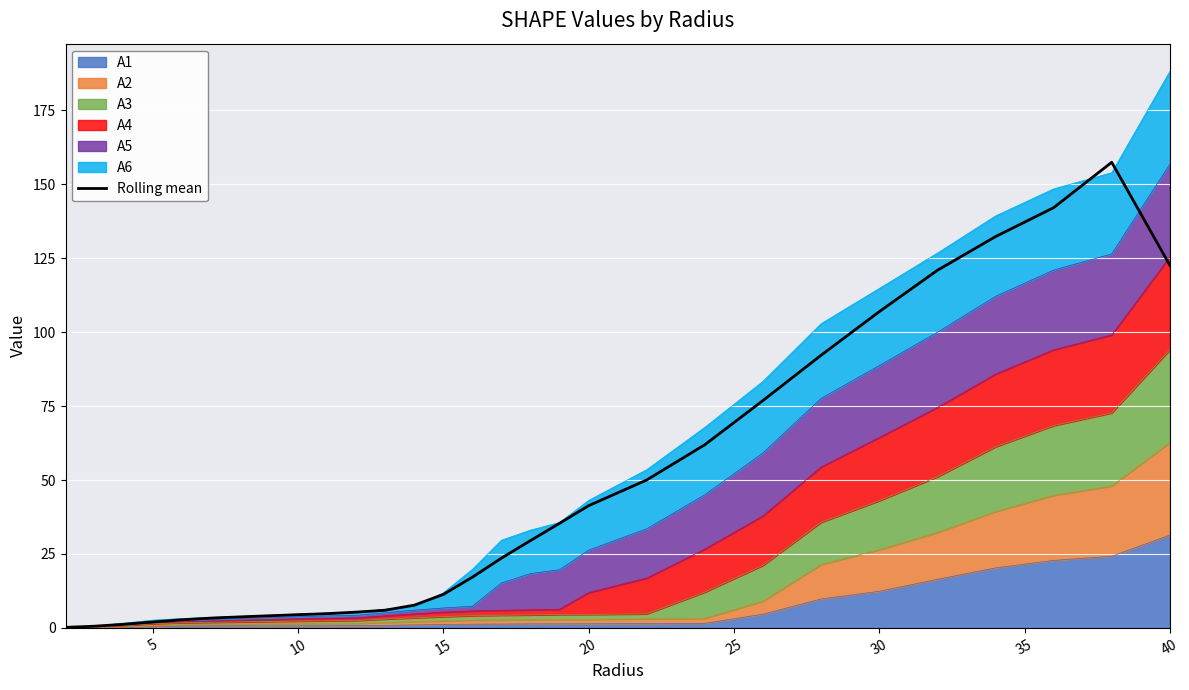

Reading right to left, extract all data points from this chart.

122.6	157.5	142.1	132.3	120.9	106.9	92.2	76.9	61.9	50.0	41.3	35.4	29.5	23.6	17.1	11.3	7.7	6.0	5.3	4.8	4.5	4.1	3.7	3.3	2.7	2.0	1.2	0.6	0.2